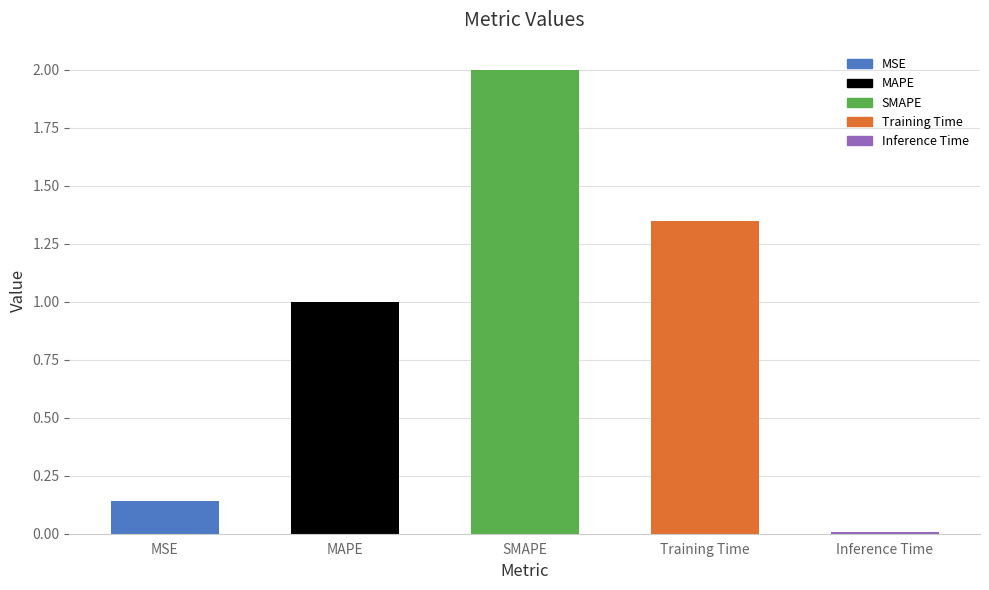

Are the bars grouped side by side (vs. stacked)?

No